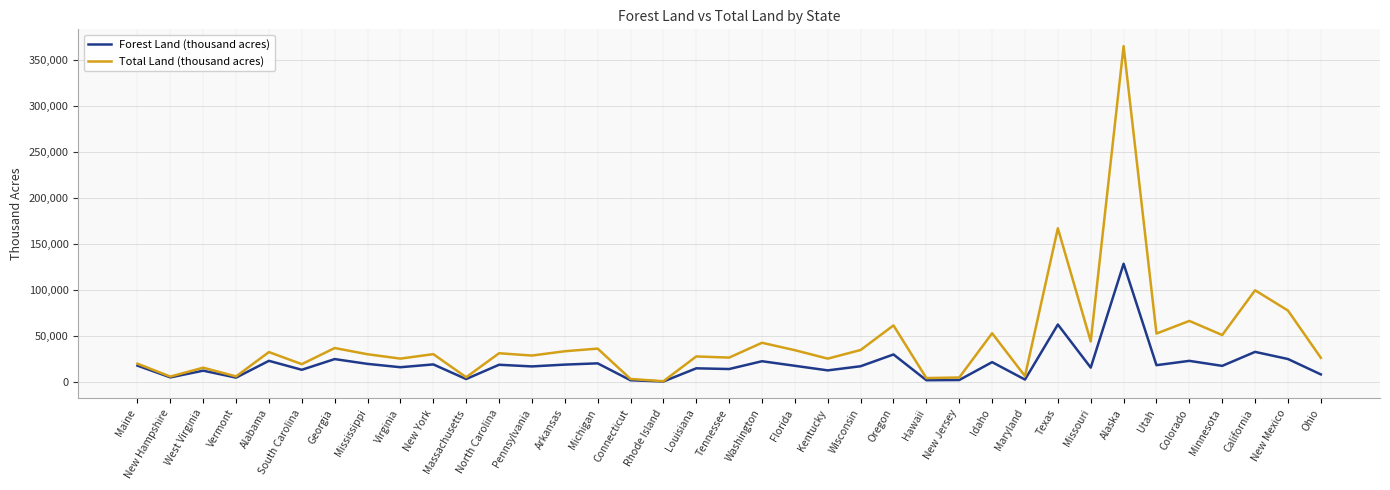

List the series in order of their overall mean, highest first.

Total Land (thousand acres), Forest Land (thousand acres)